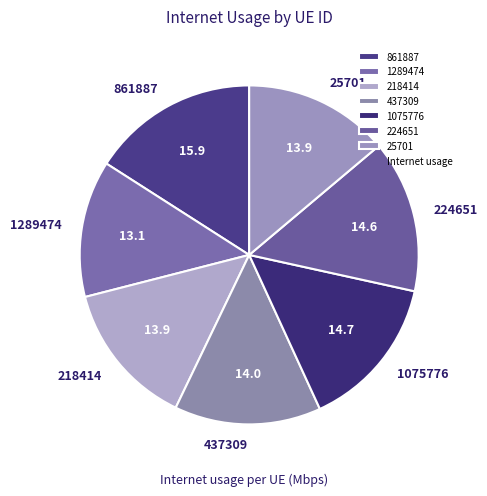

Which category has the smallest portion of the pie?

1289474